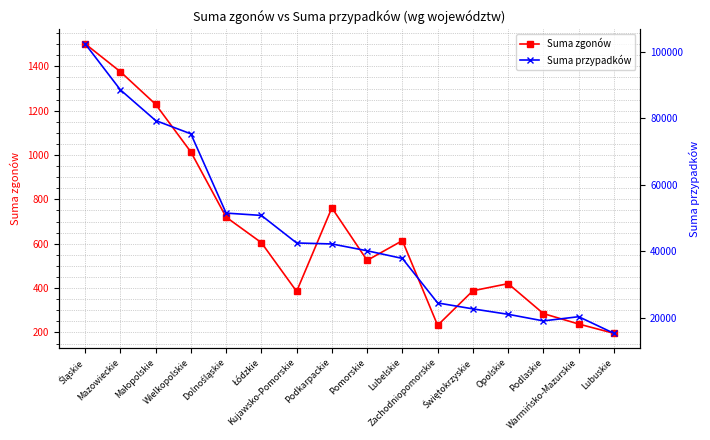

True or false: Suma przypadków and Suma zgonów cross at least once.

False